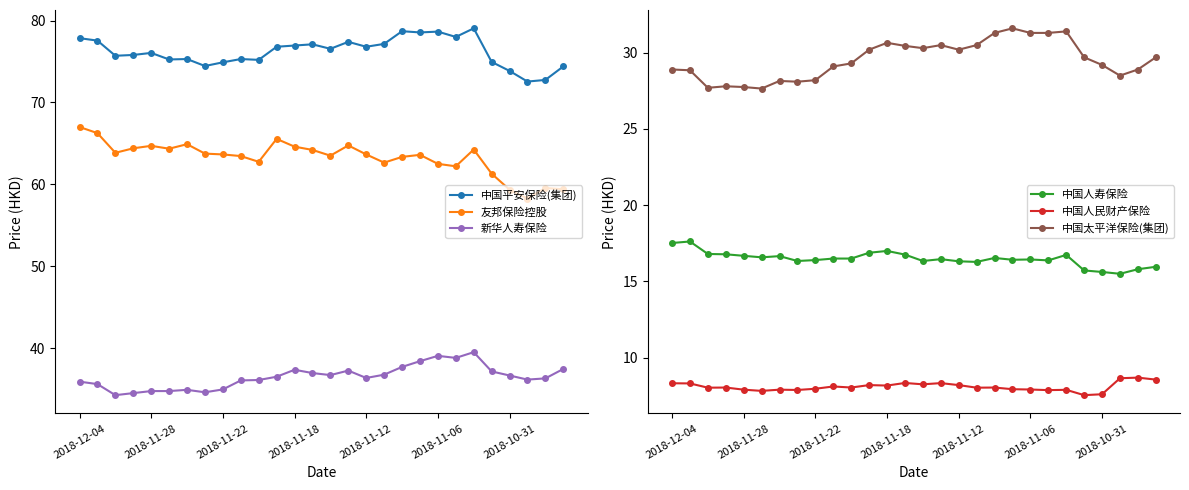

True or false: 新华人寿保险 has a value of 36.6 at 2018-10-31.

True